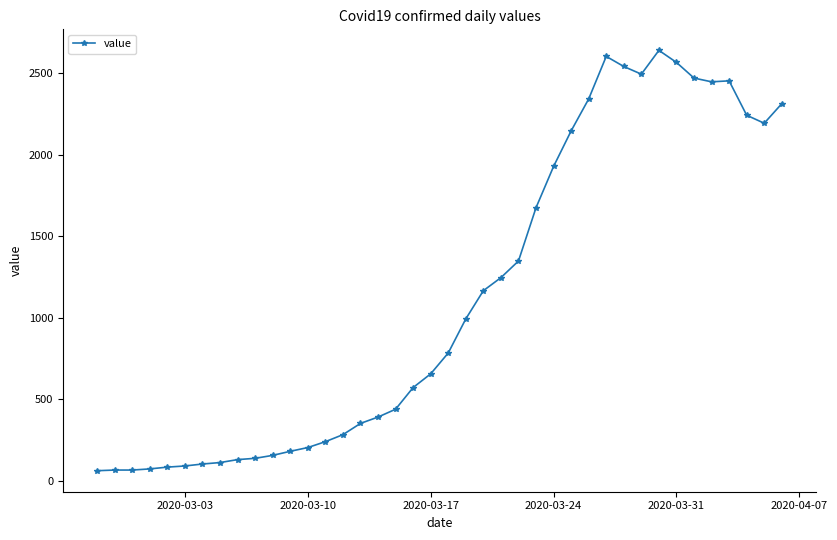

What is the minimum value shown in the chart?

61